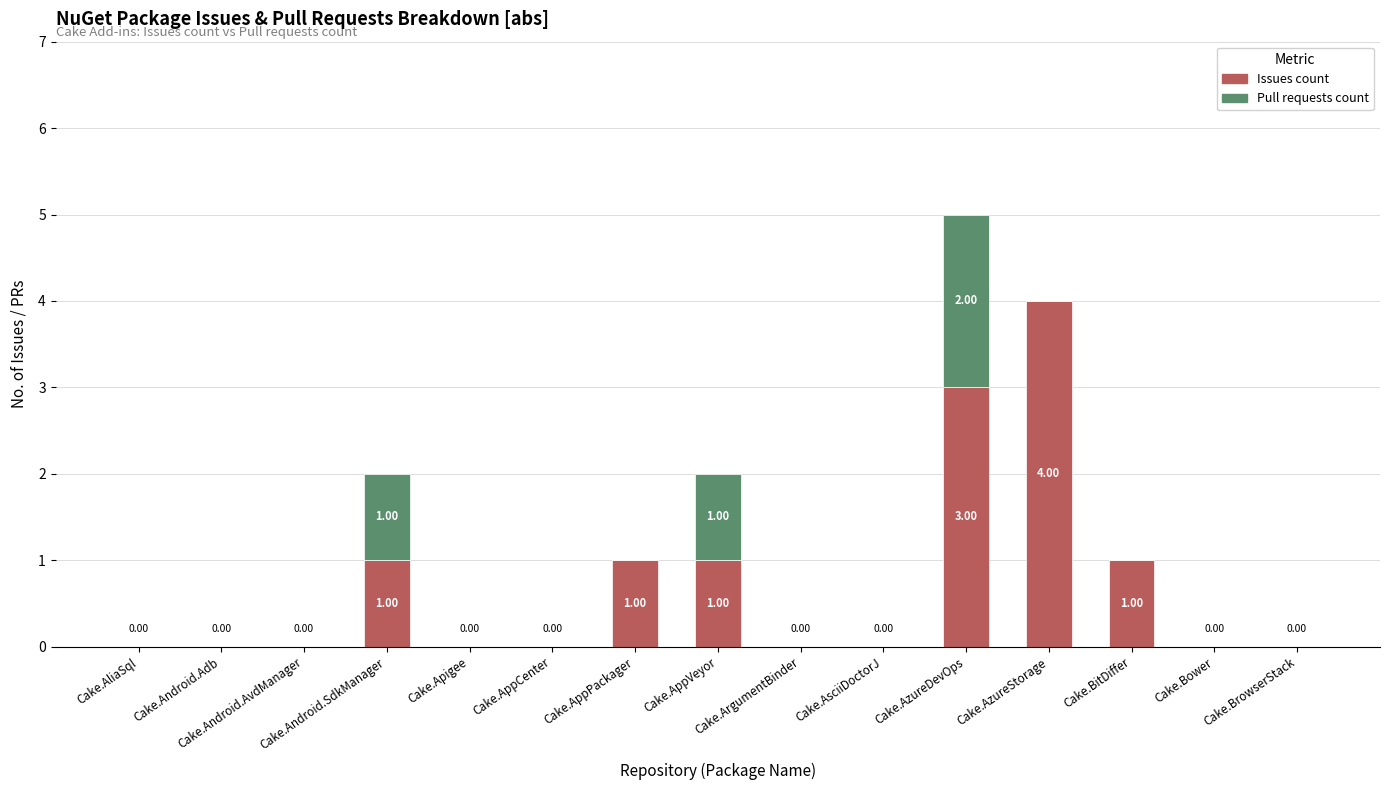

What is the sum of all Issues count values?

11